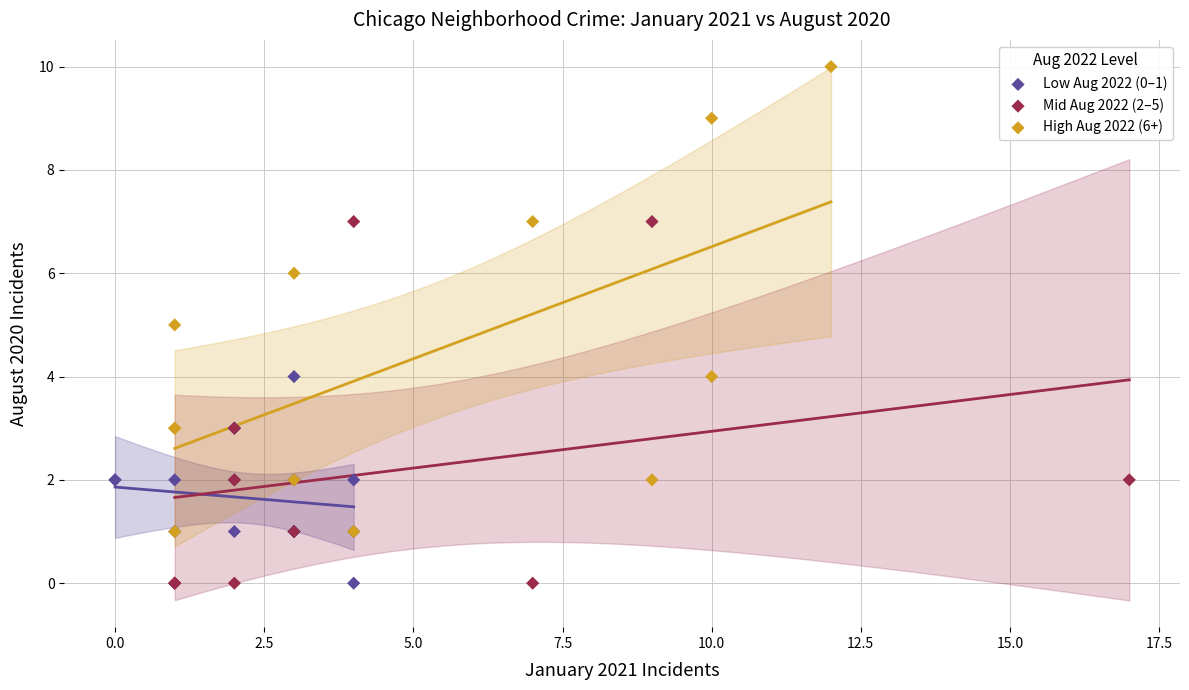

Which series has the widest spread of Y values?

High Aug 2022 (6+)